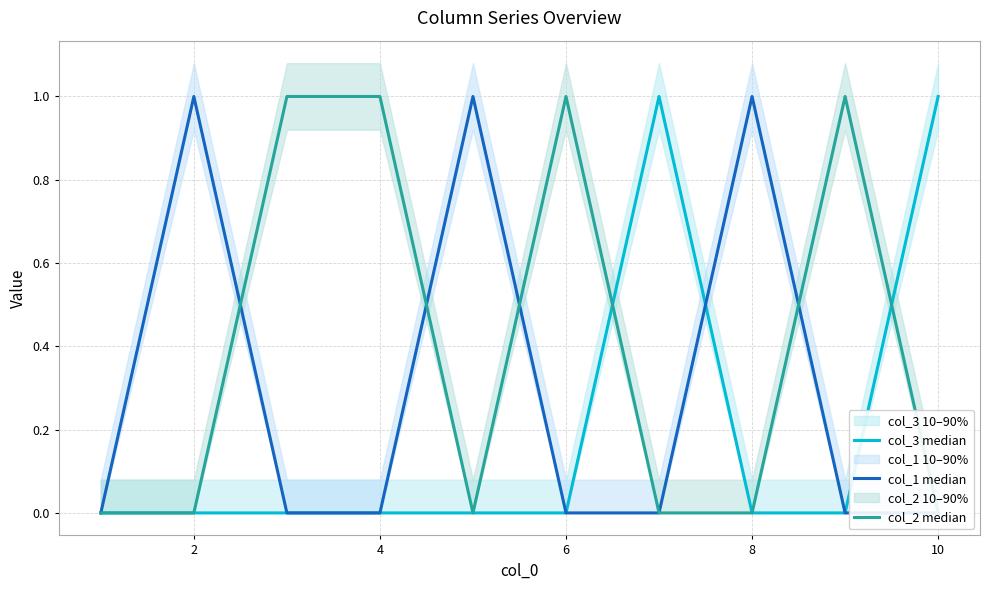

Rank the series by their maximum value, from lowest to highest.

col_3 median, col_1 median, col_2 median